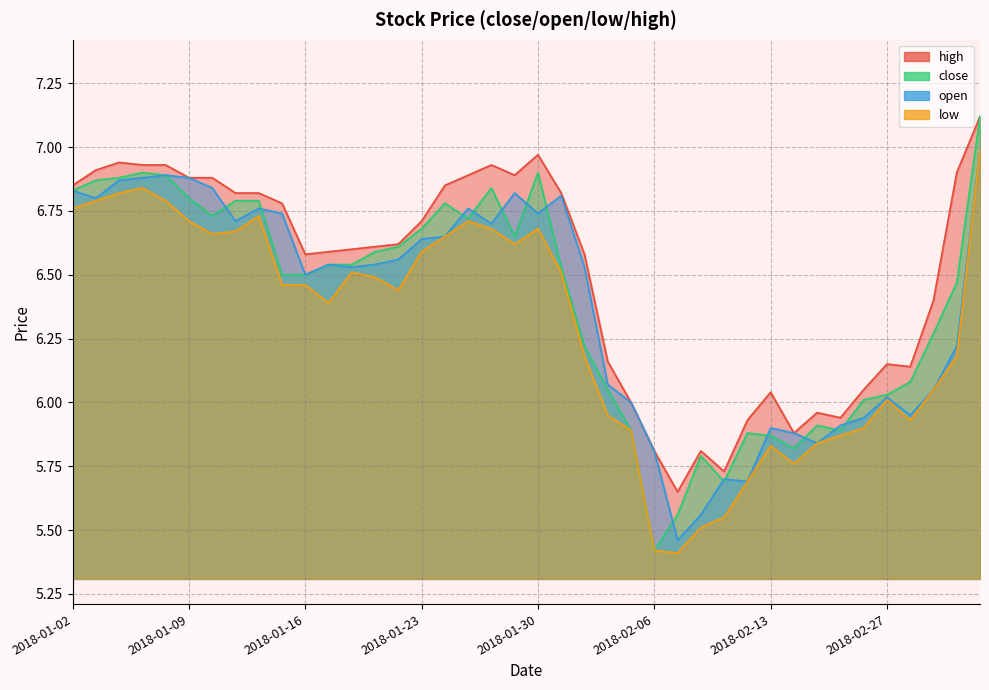

Reading right to left, what are all the values shown in this chart?

close: 2018-03-05=7.1	2018-03-02=6.5	2018-03-01=6.3	2018-02-28=6.1	2018-02-27=6.0	2018-02-26=6.0	2018-02-23=5.9	2018-02-22=5.9	2018-02-14=5.8	2018-02-13=5.9	2018-02-12=5.9	2018-02-09=5.7	2018-02-08=5.8	2018-02-07=5.6	2018-02-06=5.4	2018-02-05=5.9	2018-02-02=6.0	2018-02-01=6.2	2018-01-31=6.5	2018-01-30=6.9	2018-01-29=6.7	2018-01-26=6.8	2018-01-25=6.7	2018-01-24=6.8	2018-01-23=6.7	2018-01-22=6.6	2018-01-19=6.6	2018-01-18=6.5	2018-01-17=6.5	2018-01-16=6.5	2018-01-15=6.5	2018-01-12=6.8	2018-01-11=6.8	2018-01-10=6.7	2018-01-09=6.8	2018-01-08=6.9	2018-01-05=6.9	2018-01-04=6.9	2018-01-03=6.9	2018-01-02=6.8
open: 2018-03-05=7.0	2018-03-02=6.2	2018-03-01=6.0	2018-02-28=6.0	2018-02-27=6.0	2018-02-26=5.9	2018-02-23=5.9	2018-02-22=5.8	2018-02-14=5.9	2018-02-13=5.9	2018-02-12=5.7	2018-02-09=5.7	2018-02-08=5.6	2018-02-07=5.5	2018-02-06=5.8	2018-02-05=6.0	2018-02-02=6.1	2018-02-01=6.5	2018-01-31=6.8	2018-01-30=6.7	2018-01-29=6.8	2018-01-26=6.7	2018-01-25=6.8	2018-01-24=6.7	2018-01-23=6.6	2018-01-22=6.6	2018-01-19=6.5	2018-01-18=6.5	2018-01-17=6.5	2018-01-16=6.5	2018-01-15=6.7	2018-01-12=6.8	2018-01-11=6.7	2018-01-10=6.8	2018-01-09=6.9	2018-01-08=6.9	2018-01-05=6.9	2018-01-04=6.9	2018-01-03=6.8	2018-01-02=6.8
low: 2018-03-05=7.0	2018-03-02=6.2	2018-03-01=6.0	2018-02-28=5.9	2018-02-27=6.0	2018-02-26=5.9	2018-02-23=5.9	2018-02-22=5.8	2018-02-14=5.8	2018-02-13=5.8	2018-02-12=5.7	2018-02-09=5.5	2018-02-08=5.5	2018-02-07=5.4	2018-02-06=5.4	2018-02-05=5.9	2018-02-02=6.0	2018-02-01=6.2	2018-01-31=6.5	2018-01-30=6.7	2018-01-29=6.6	2018-01-26=6.7	2018-01-25=6.7	2018-01-24=6.7	2018-01-23=6.6	2018-01-22=6.4	2018-01-19=6.5	2018-01-18=6.5	2018-01-17=6.4	2018-01-16=6.5	2018-01-15=6.5	2018-01-12=6.7	2018-01-11=6.7	2018-01-10=6.7	2018-01-09=6.7	2018-01-08=6.8	2018-01-05=6.8	2018-01-04=6.8	2018-01-03=6.8	2018-01-02=6.8
high: 2018-03-05=7.1	2018-03-02=6.9	2018-03-01=6.4	2018-02-28=6.1	2018-02-27=6.2	2018-02-26=6.0	2018-02-23=5.9	2018-02-22=6.0	2018-02-14=5.9	2018-02-13=6.0	2018-02-12=5.9	2018-02-09=5.7	2018-02-08=5.8	2018-02-07=5.7	2018-02-06=5.8	2018-02-05=6.0	2018-02-02=6.2	2018-02-01=6.6	2018-01-31=6.8	2018-01-30=7.0	2018-01-29=6.9	2018-01-26=6.9	2018-01-25=6.9	2018-01-24=6.8	2018-01-23=6.7	2018-01-22=6.6	2018-01-19=6.6	2018-01-18=6.6	2018-01-17=6.6	2018-01-16=6.6	2018-01-15=6.8	2018-01-12=6.8	2018-01-11=6.8	2018-01-10=6.9	2018-01-09=6.9	2018-01-08=6.9	2018-01-05=6.9	2018-01-04=6.9	2018-01-03=6.9	2018-01-02=6.8